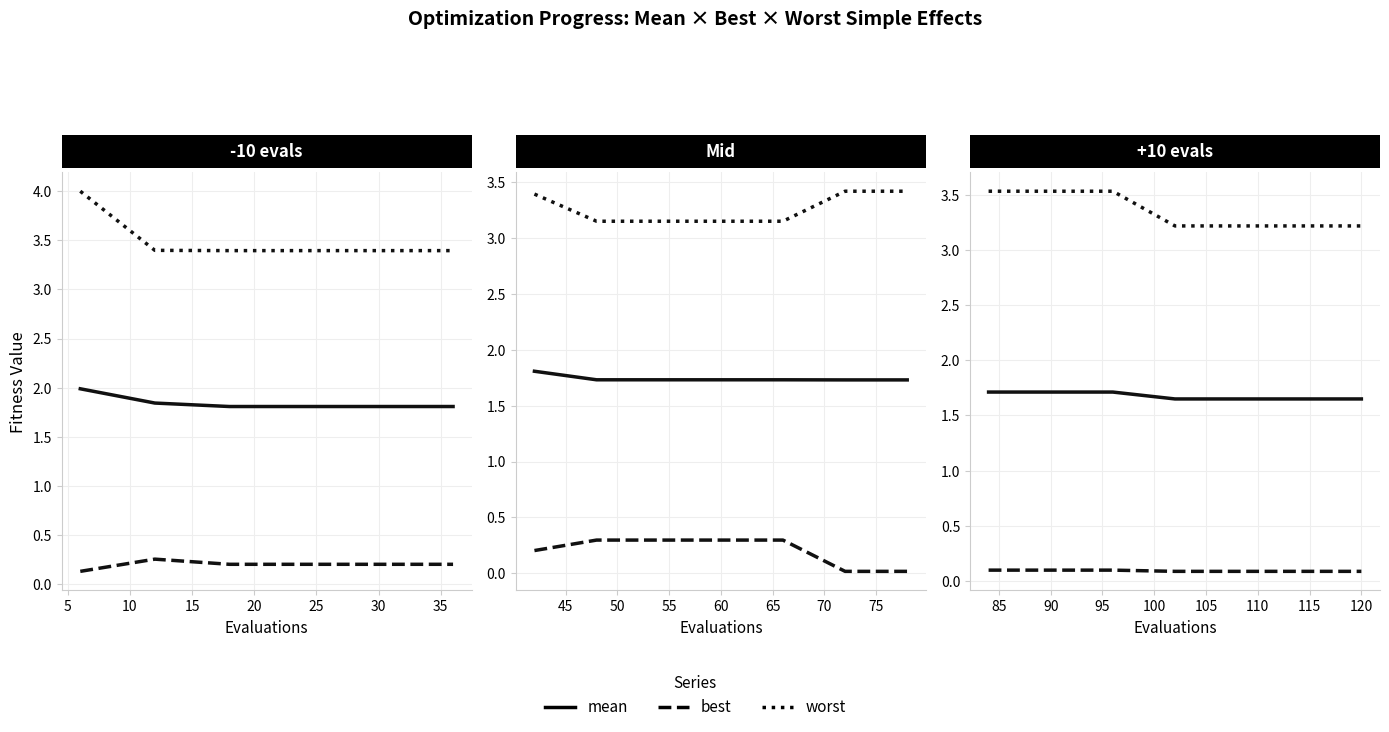

True or false: worst and best cross at least once.

False